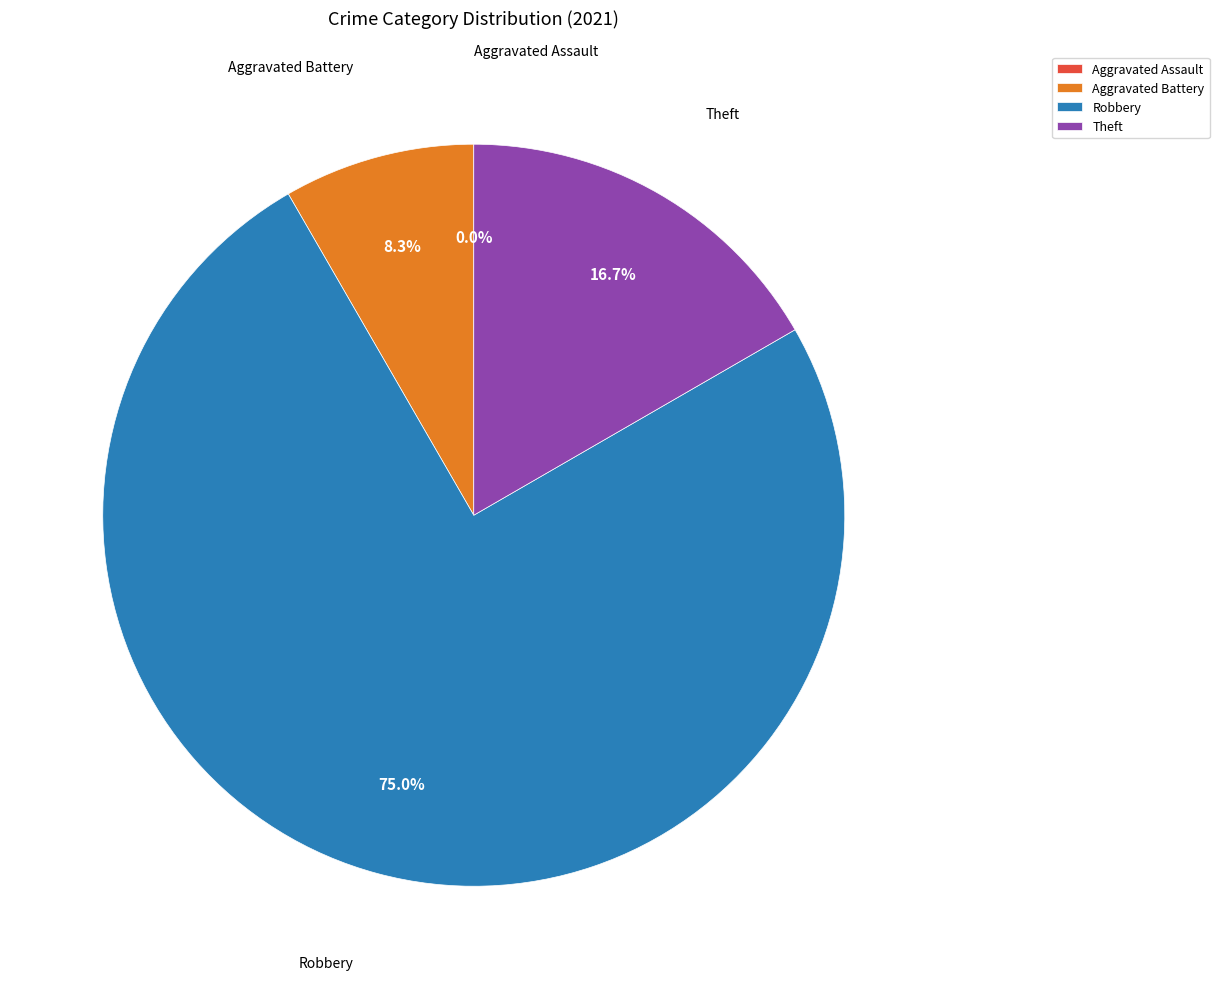

Does any single category account for the majority?

Yes